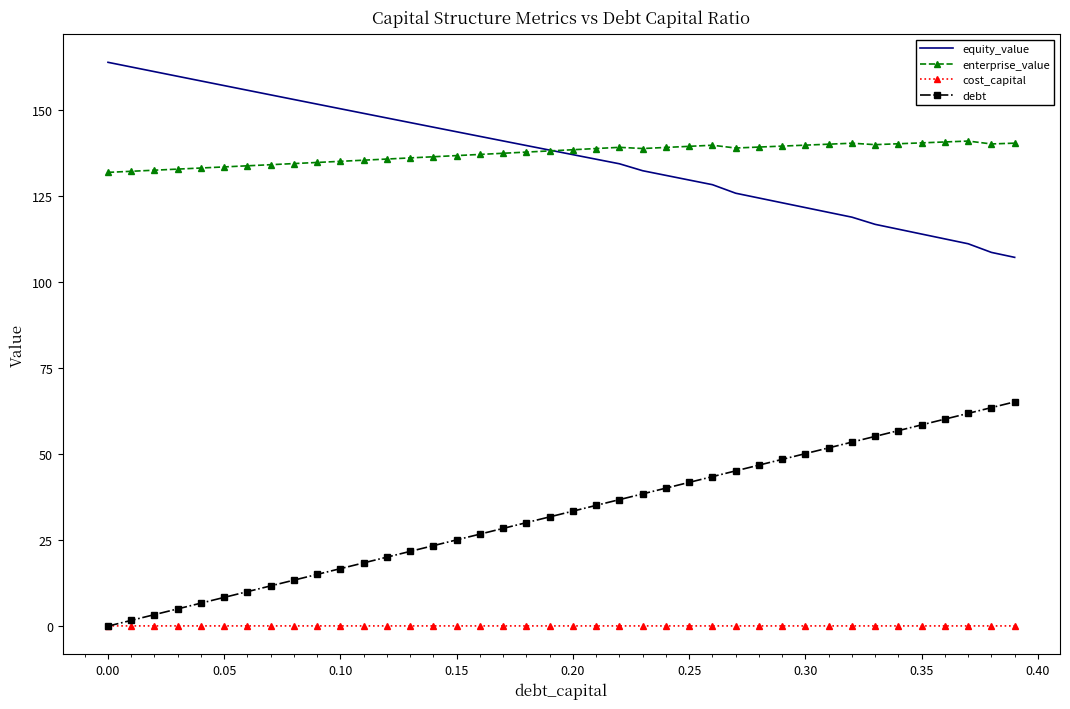

What is the greatest value displayed?

163.9